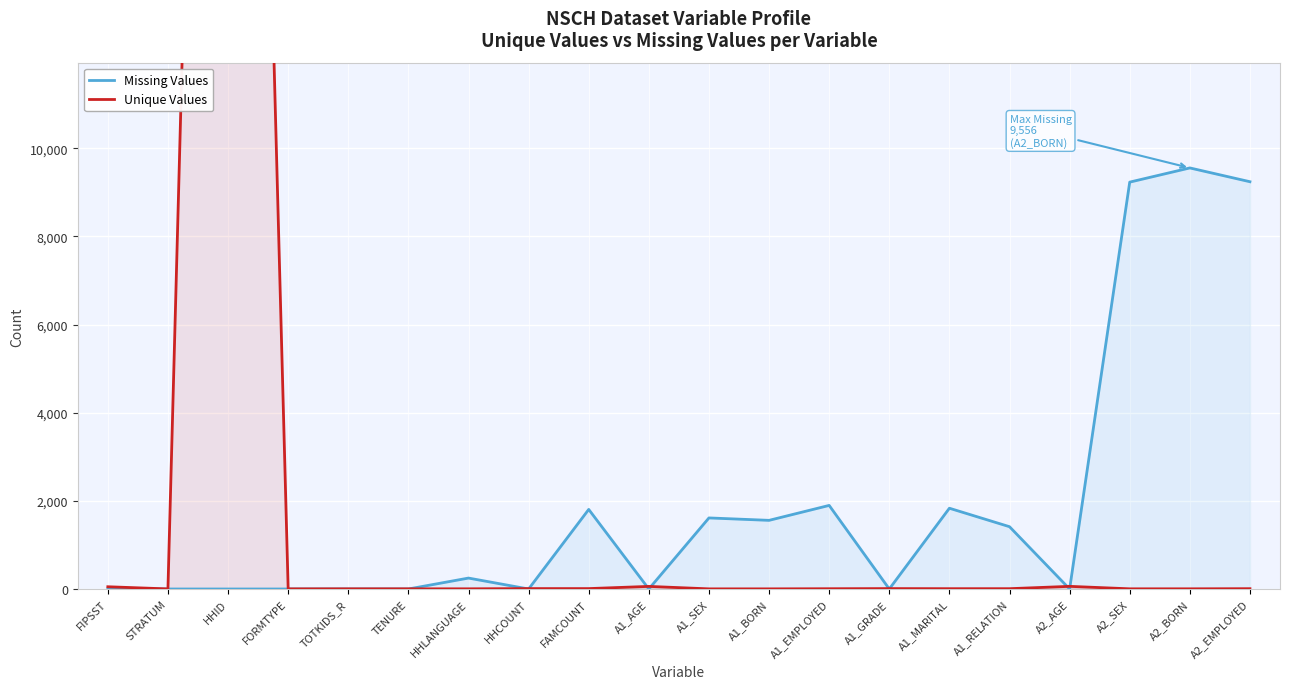

Rank the categories by Unique Values value from lowest to highest.

STRATUM, FORMTYPE, A1_SEX, A1_BORN, TOTKIDS_R, TENURE, HHLANGUAGE, A2_SEX, A2_BORN, A1_EMPLOYED, A1_MARITAL, A1_RELATION, A2_EMPLOYED, HHCOUNT, FAMCOUNT, A1_GRADE, FIPSST, A1_AGE, A2_AGE, HHID